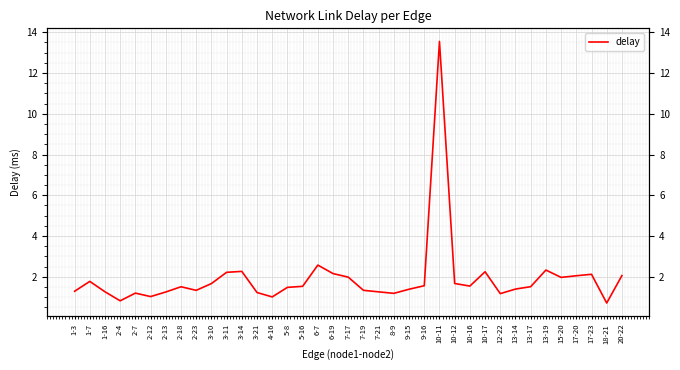

Reading left to right, extract all data points from this chart.

1.3	1.8	1.3	0.8	1.2	1.0	1.3	1.5	1.3	1.7	2.2	2.3	1.2	1.0	1.5	1.5	2.6	2.2	2.0	1.3	1.3	1.2	1.4	1.6	13.6	1.7	1.5	2.2	1.2	1.4	1.5	2.3	2.0	2.1	2.1	0.7	2.1